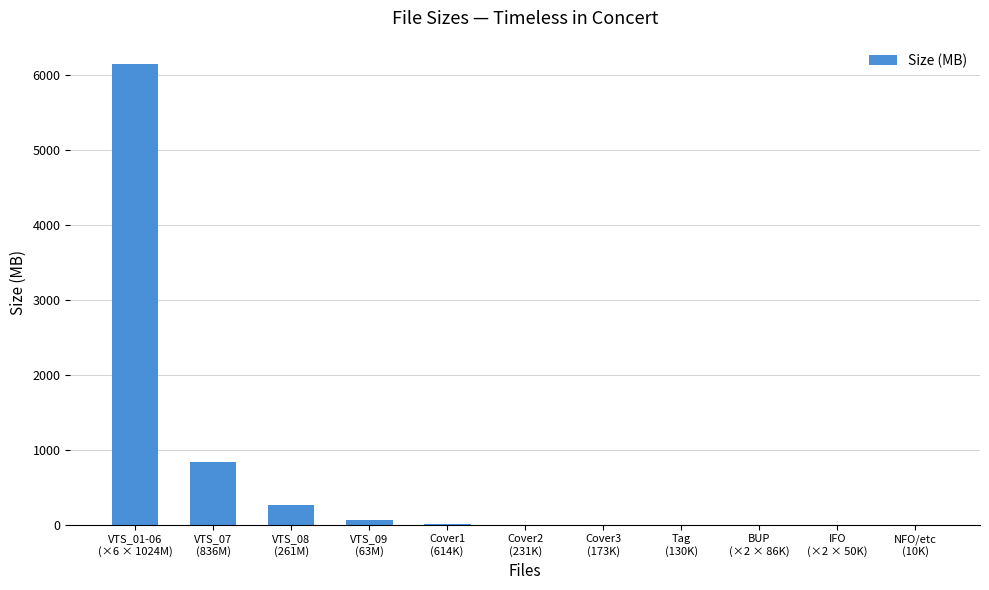

What is the greatest value displayed?

6144.0